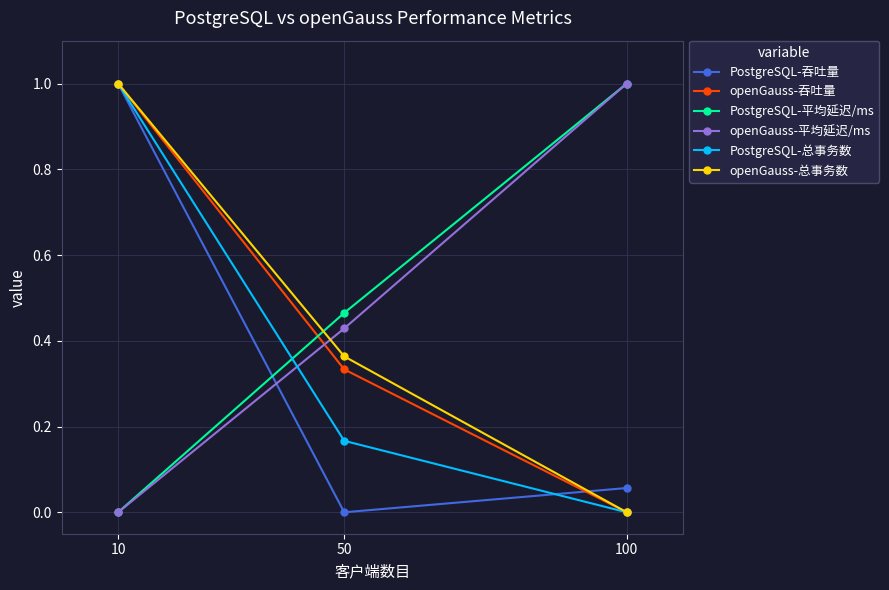

How many data points does each series have?

3